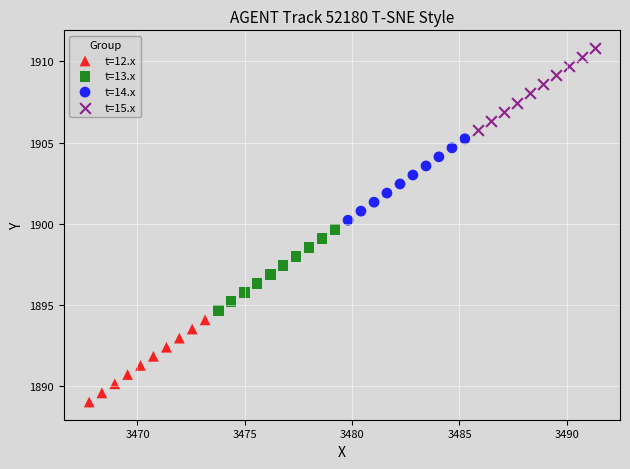

What are all the series names shown in the legend?

t=12.x, t=13.x, t=14.x, t=15.x